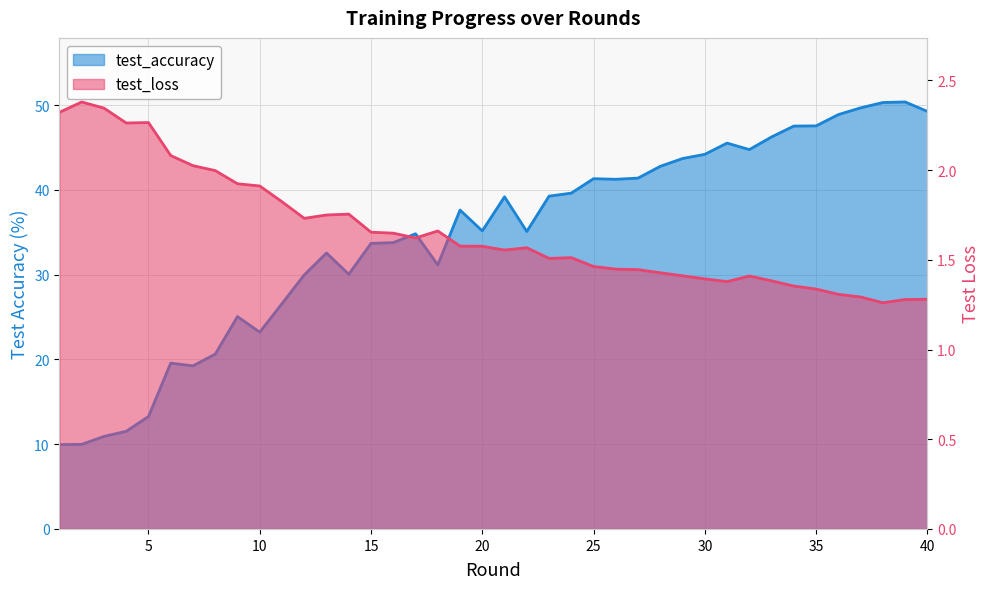

True or false: test_accuracy and test_loss cross at least once.

False